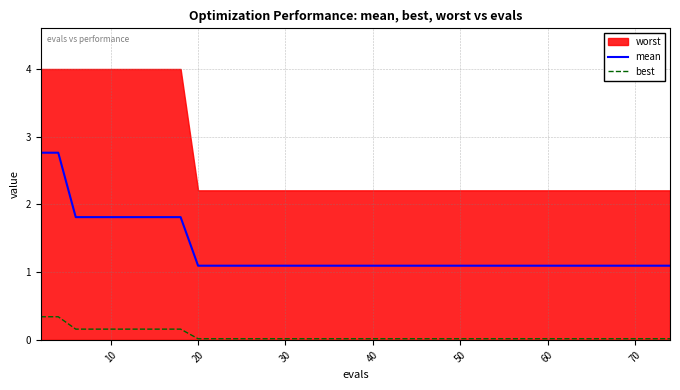

True or false: best and mean intersect in this chart.

False